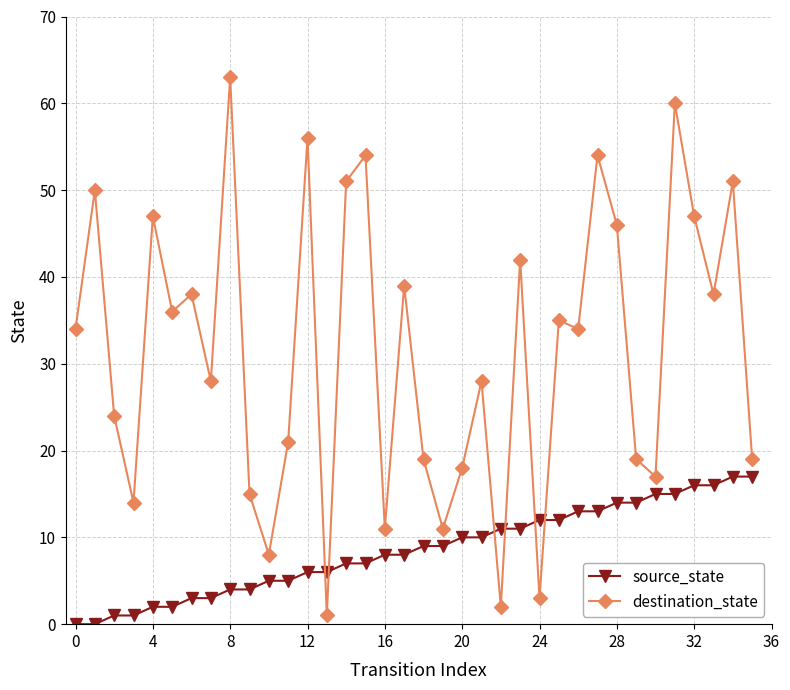

Reading right to left, list all the values displayed in this chart.

source_state: 17	17	16	16	15	15	14	14	13	13	12	12	11	11	10	10	9	9	8	8	7	7	6	6	5	5	4	4	3	3	2	2	1	1	0	0
destination_state: 19	51	38	47	60	17	19	46	54	34	35	3	42	2	28	18	11	19	39	11	54	51	1	56	21	8	15	63	28	38	36	47	14	24	50	34